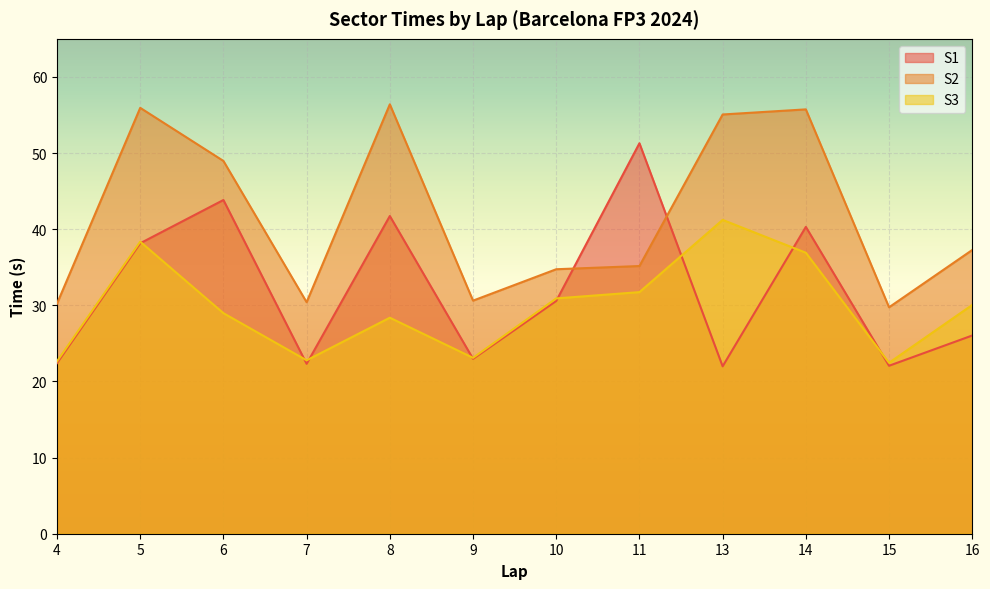

At which category is the sum across all series the highest?

14